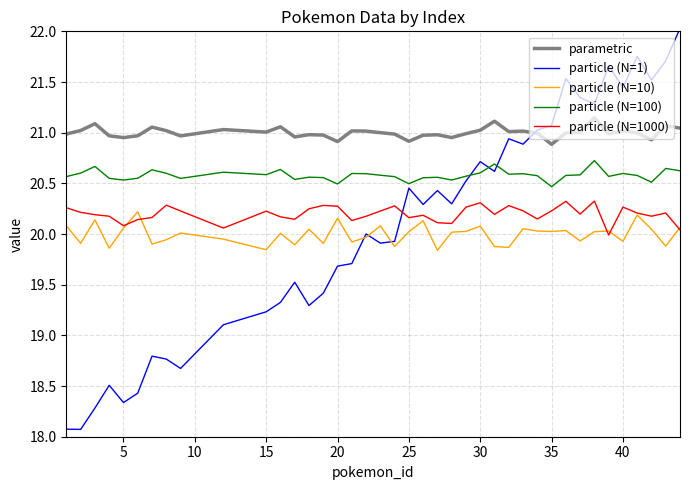

Which series has the largest total across all categories?

parametric